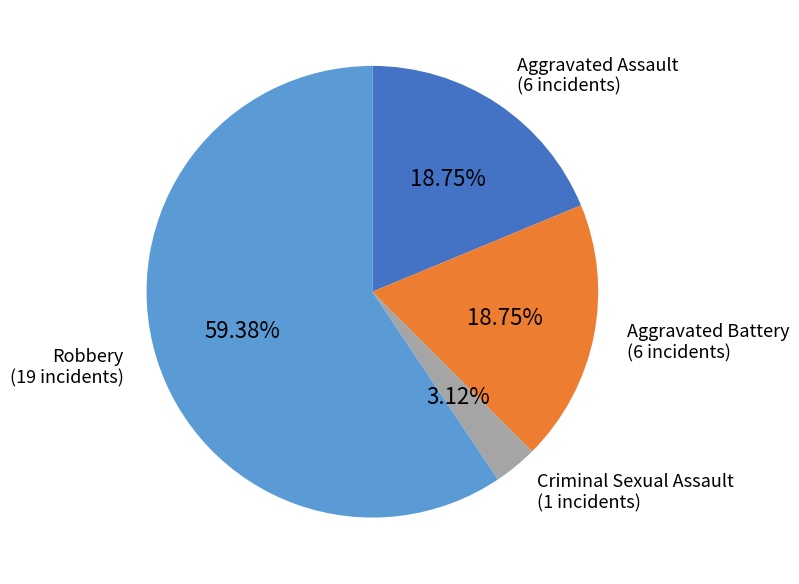

How many slices are in this pie chart?

4